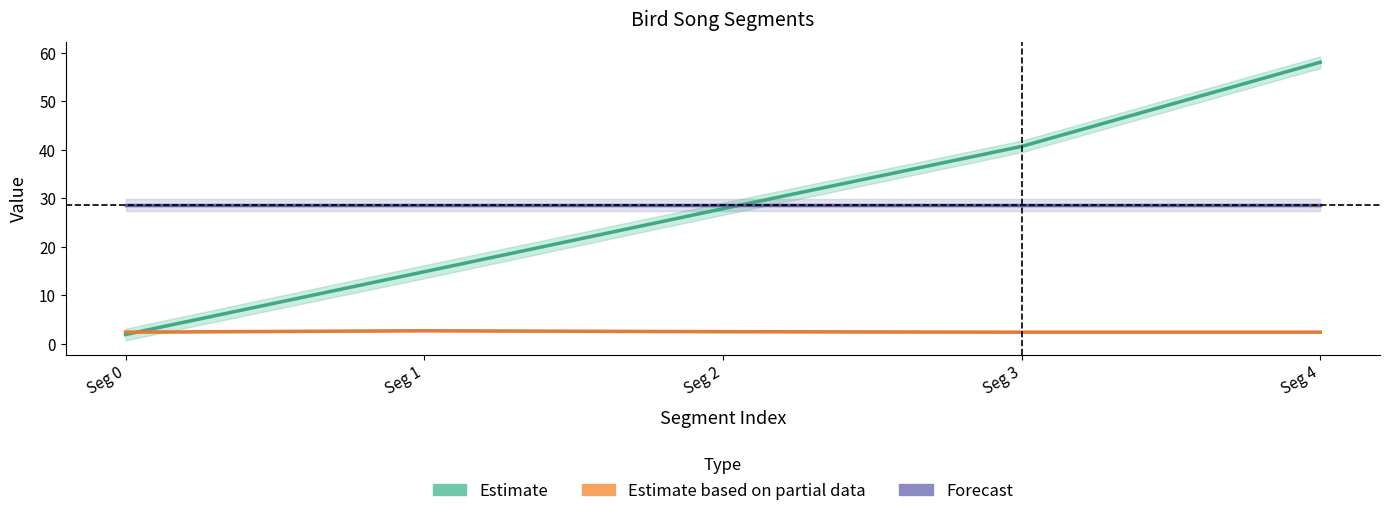

What is the sum of the Forecast values at Seg 1 and Seg 0?

57.3